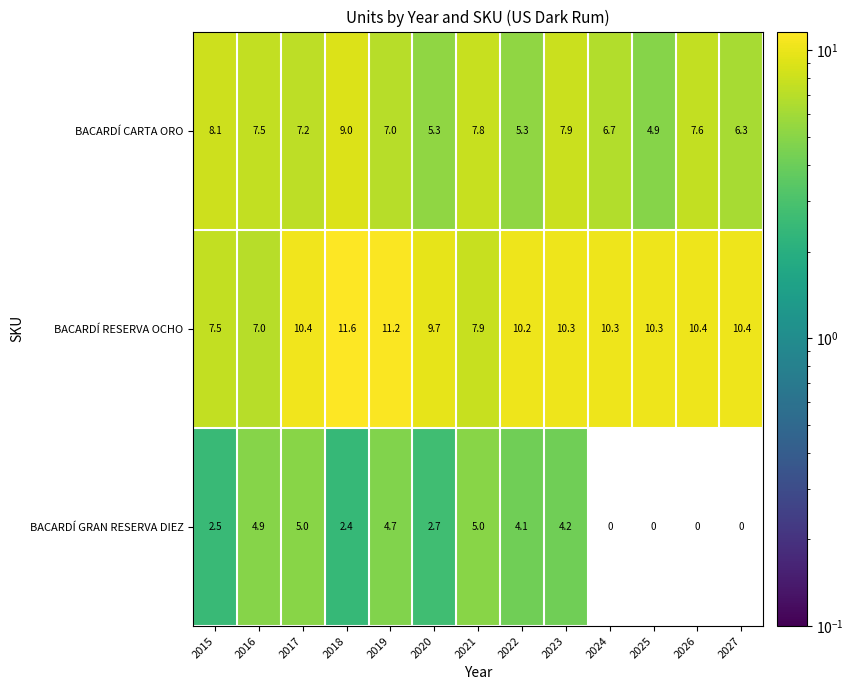

Which series has the widest spread of values?

BACARDÍ GRAN RESERVA DIEZ